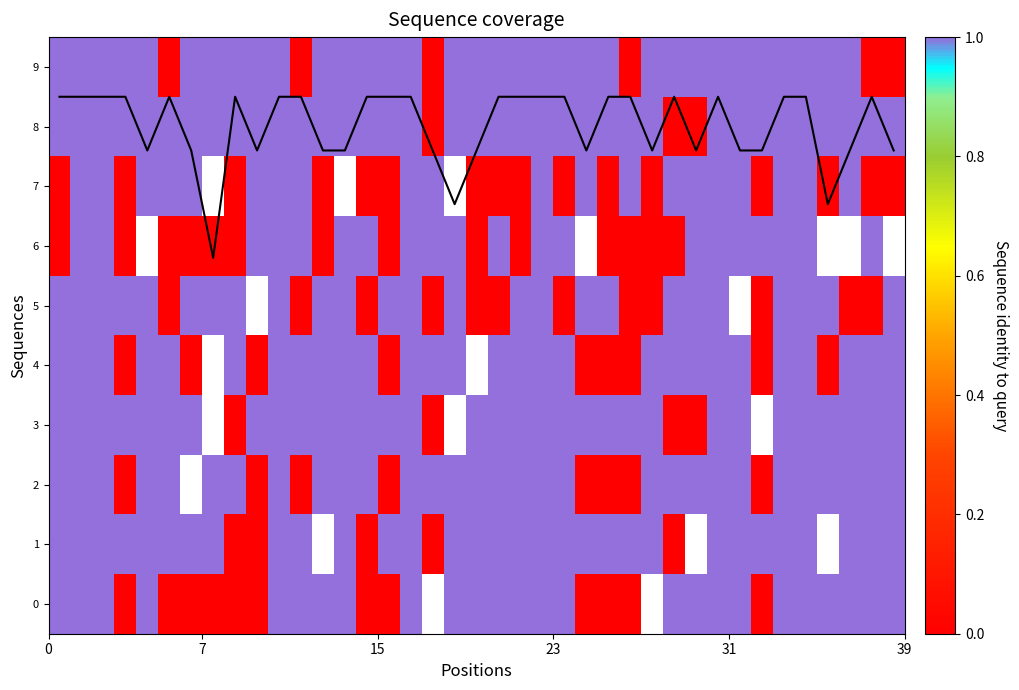

The chart shows a value of 12.1 at 37. True or false?

False